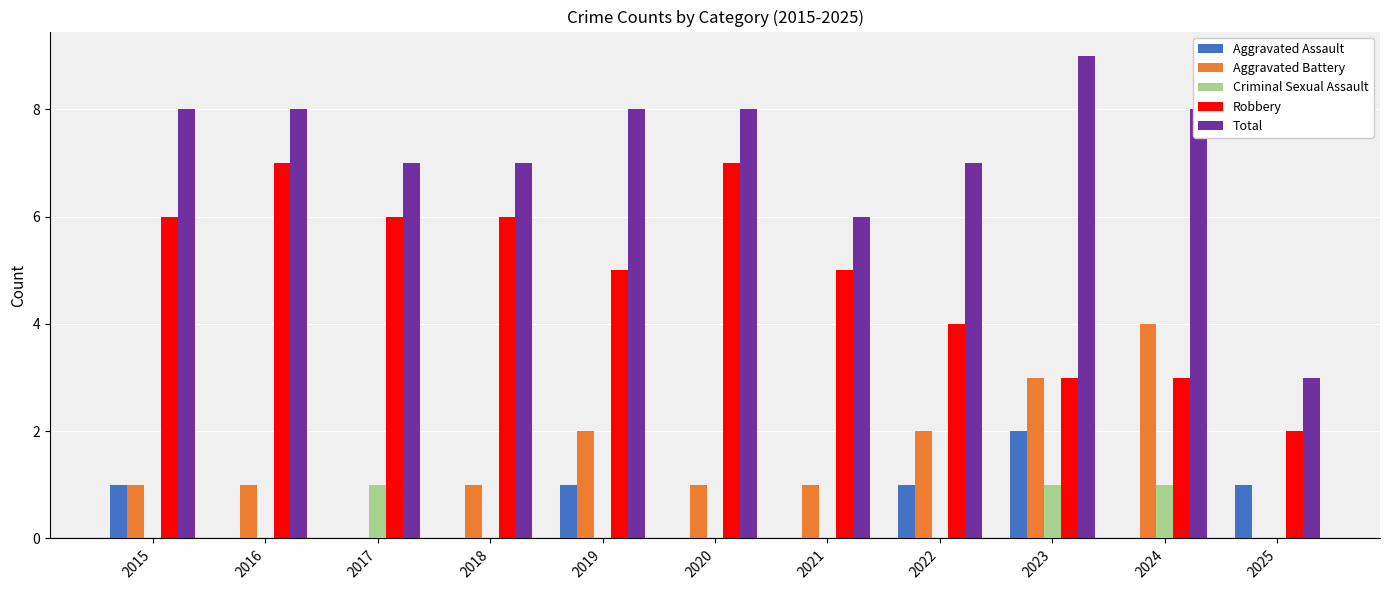

Which category has the highest value in the Total series?

2023